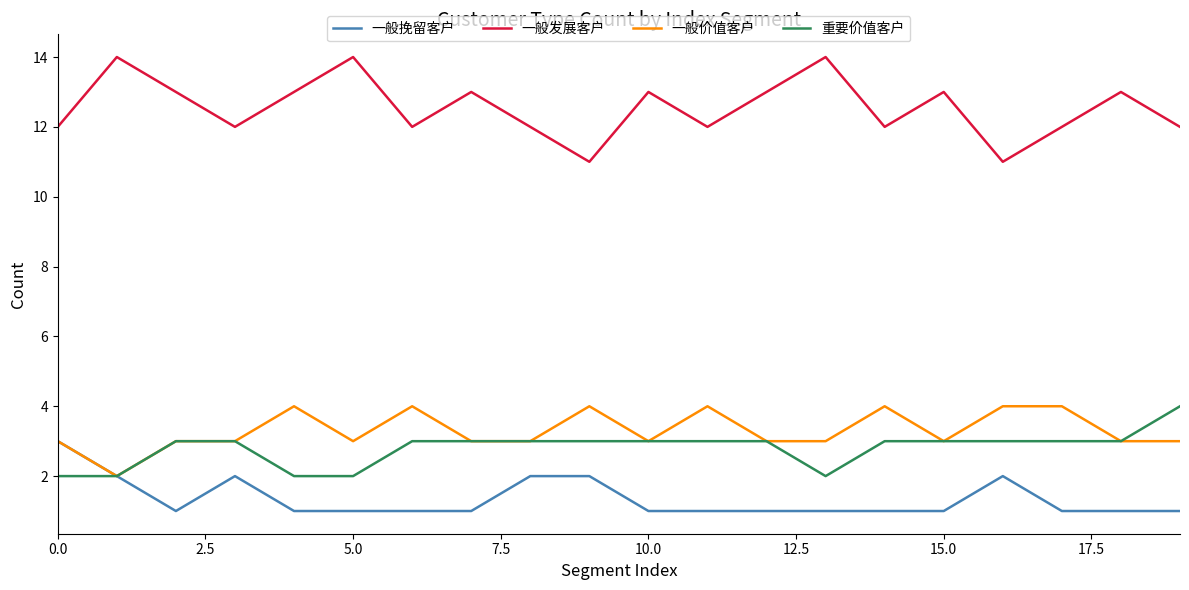

What is the maximum value for 一般发展客户?

14